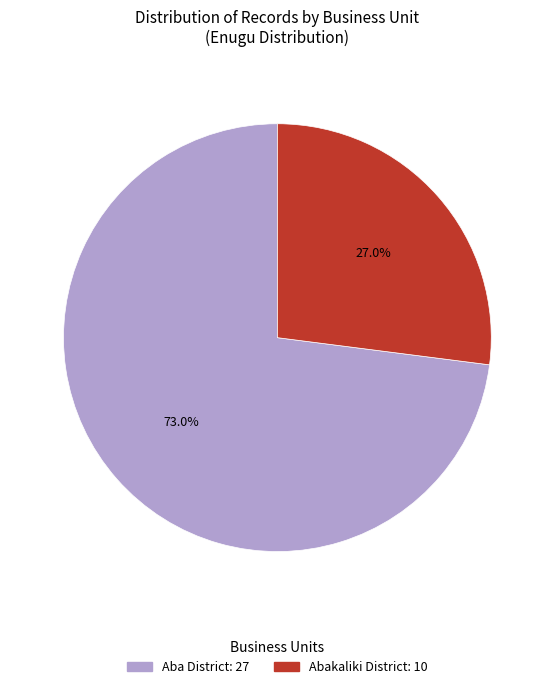

To the nearest percent, what is the combined percentage of Aba District and Abakaliki District?

100%